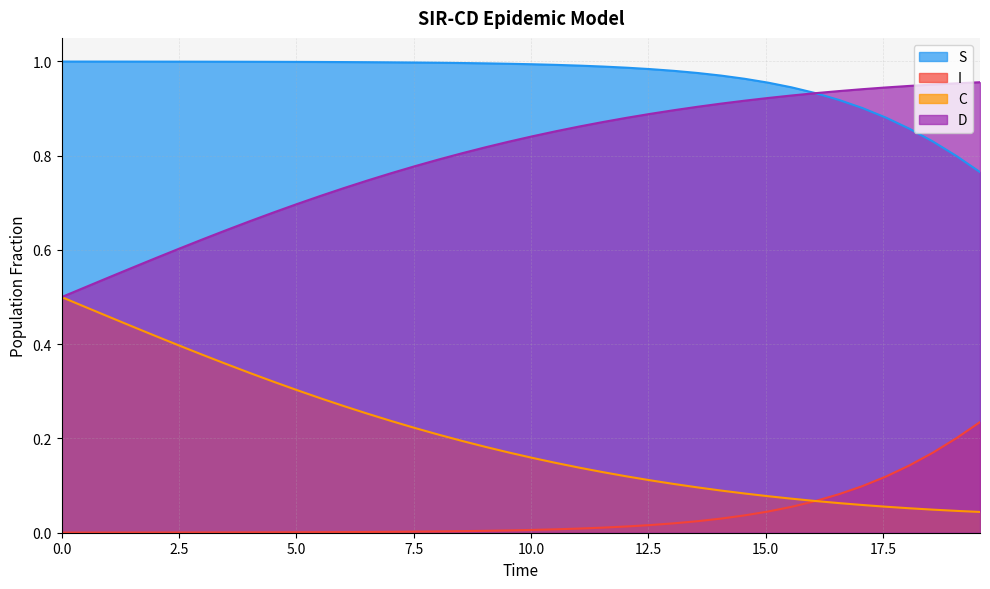

True or false: S and C intersect in this chart.

False